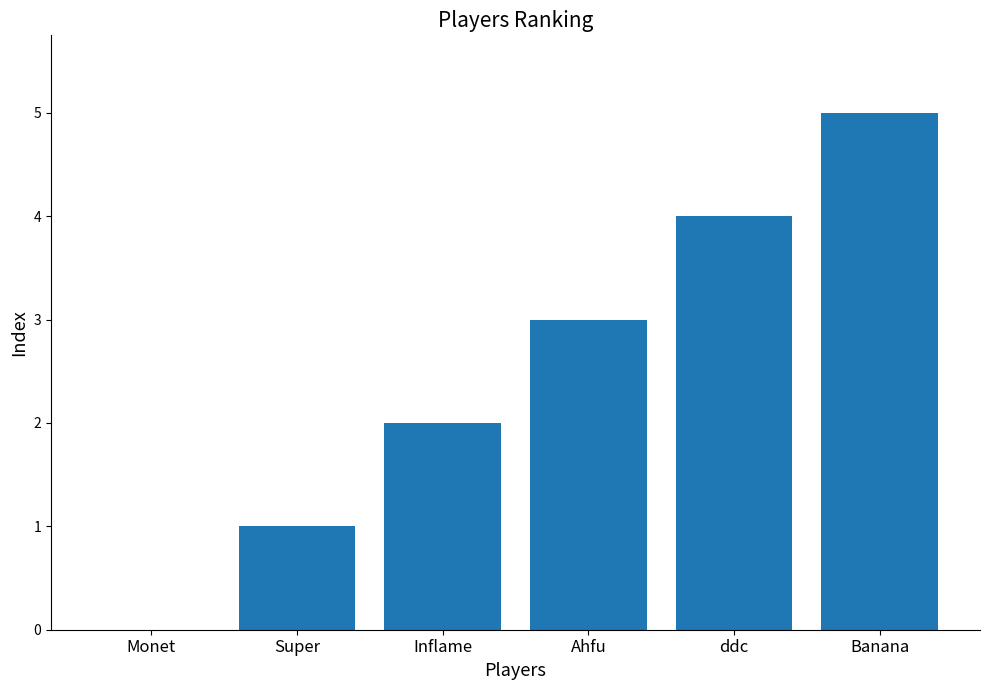

What is the sum of all values?

15